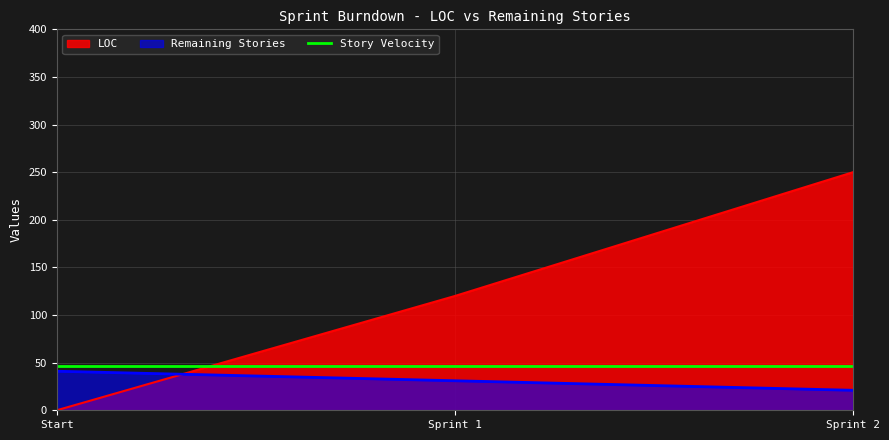

Which series has the widest spread of values?

LOC